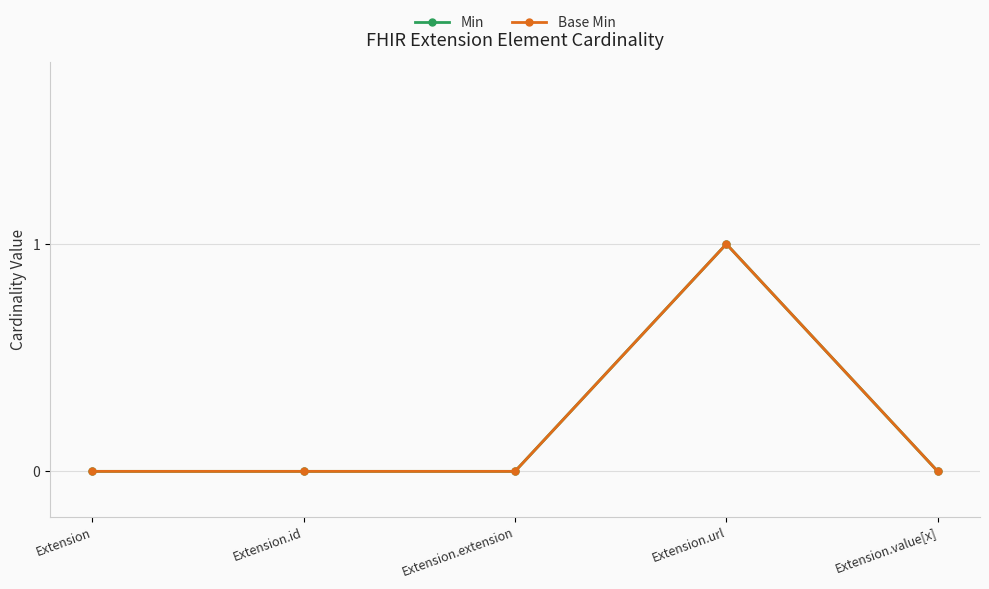

How many Min values are between 0 and 1?

5